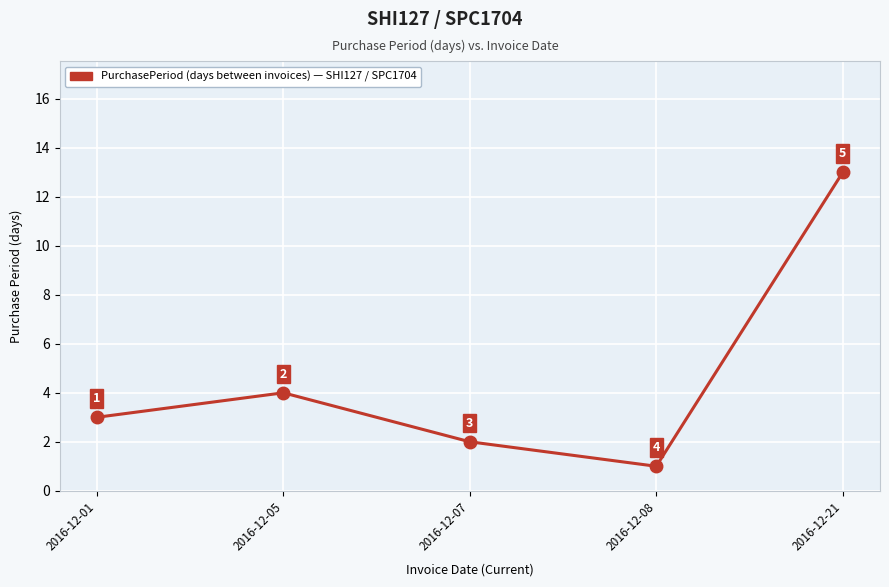

Which label corresponds to the smallest value in the chart?

2016-12-08